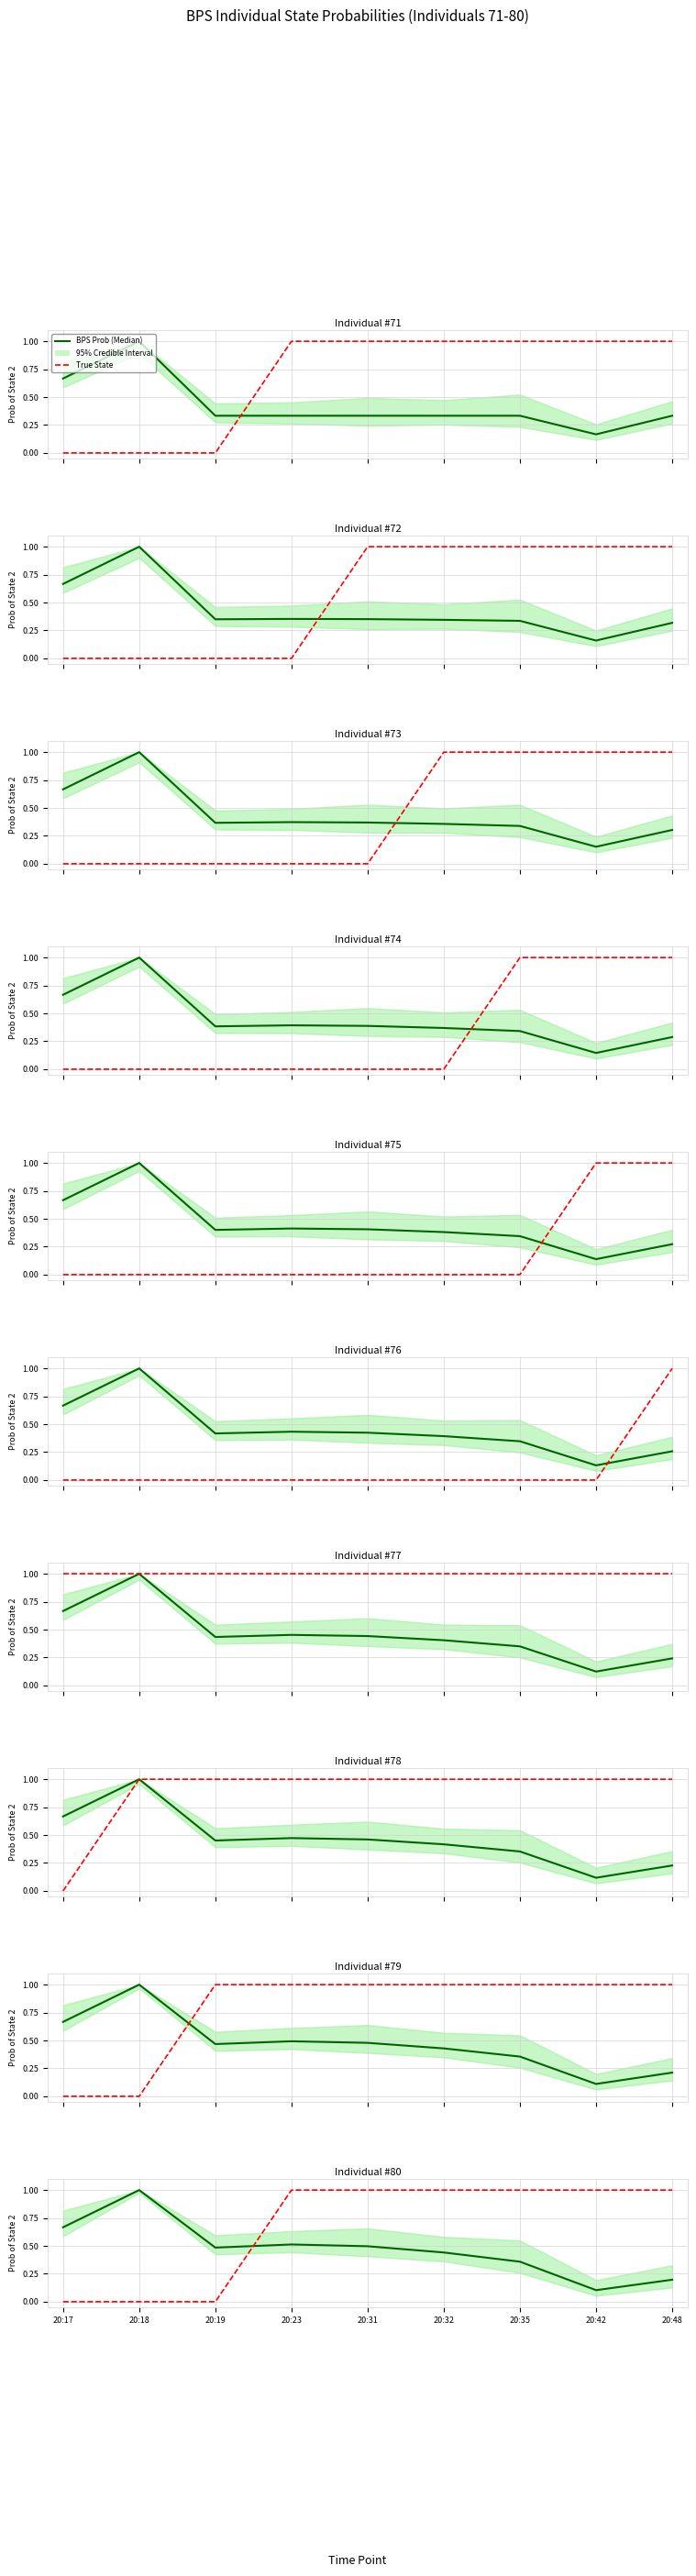

How many intersections are there between BPS Prob (Median) and True State?

1